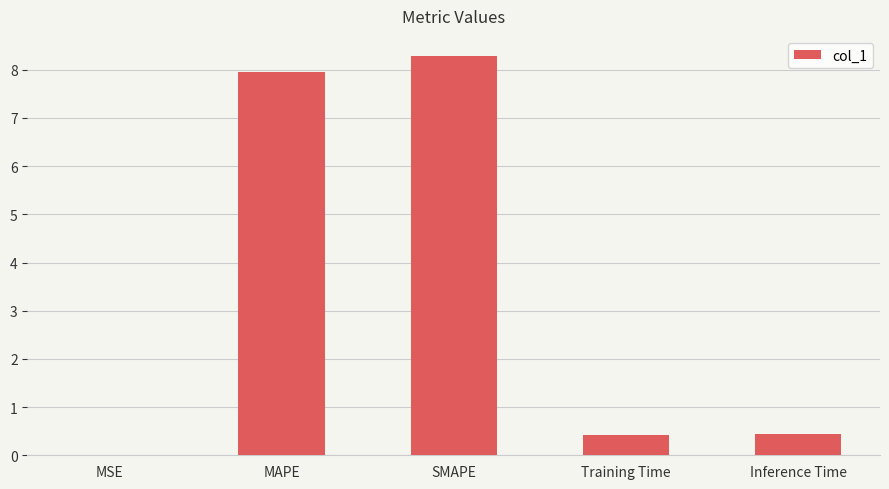

What is the sum of the values at Inference Time and Training Time?

0.9